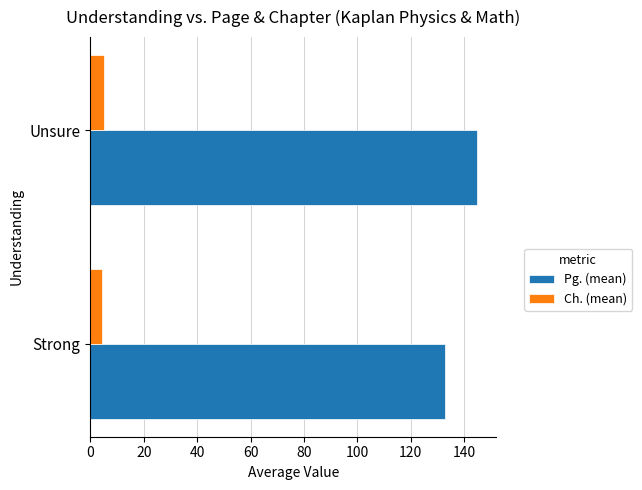

Rank the series by their average value, from lowest to highest.

Ch. (mean), Pg. (mean)